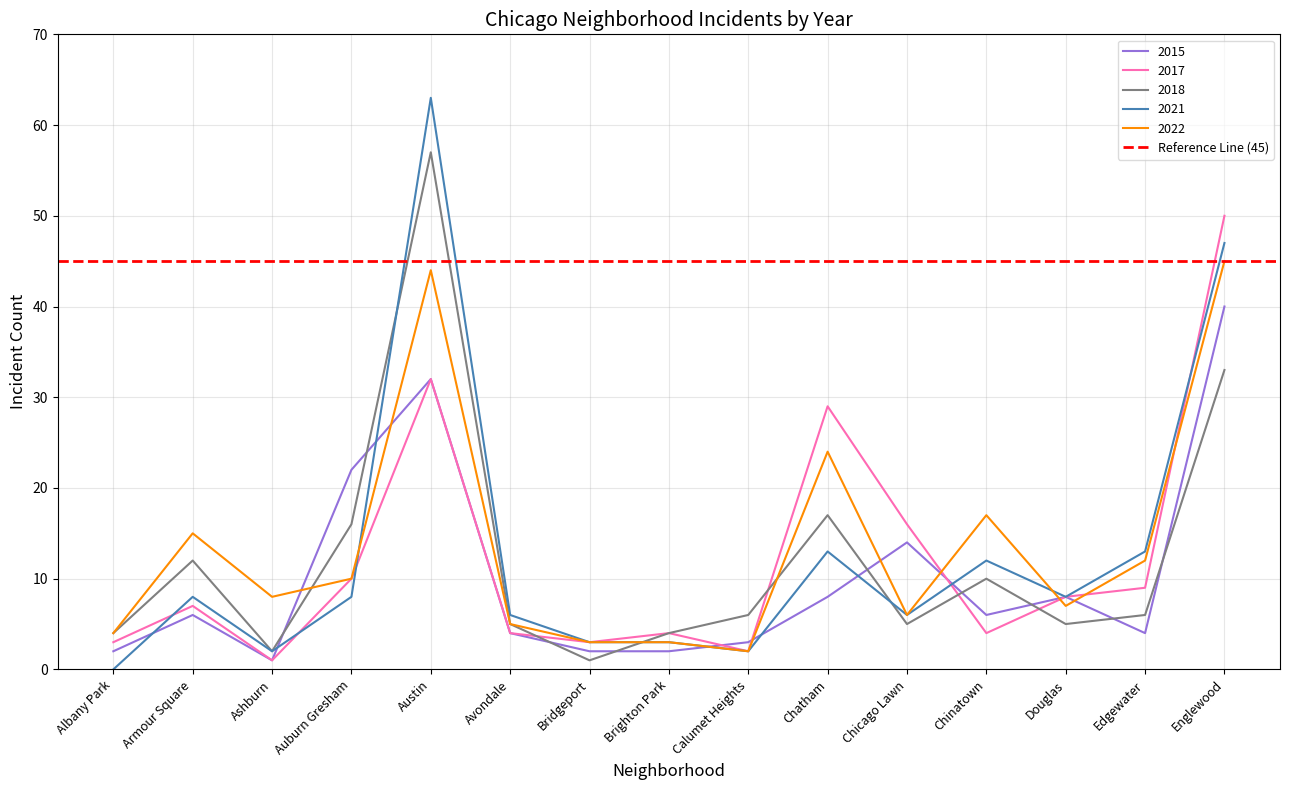

Which series has the largest total across all categories?

2022